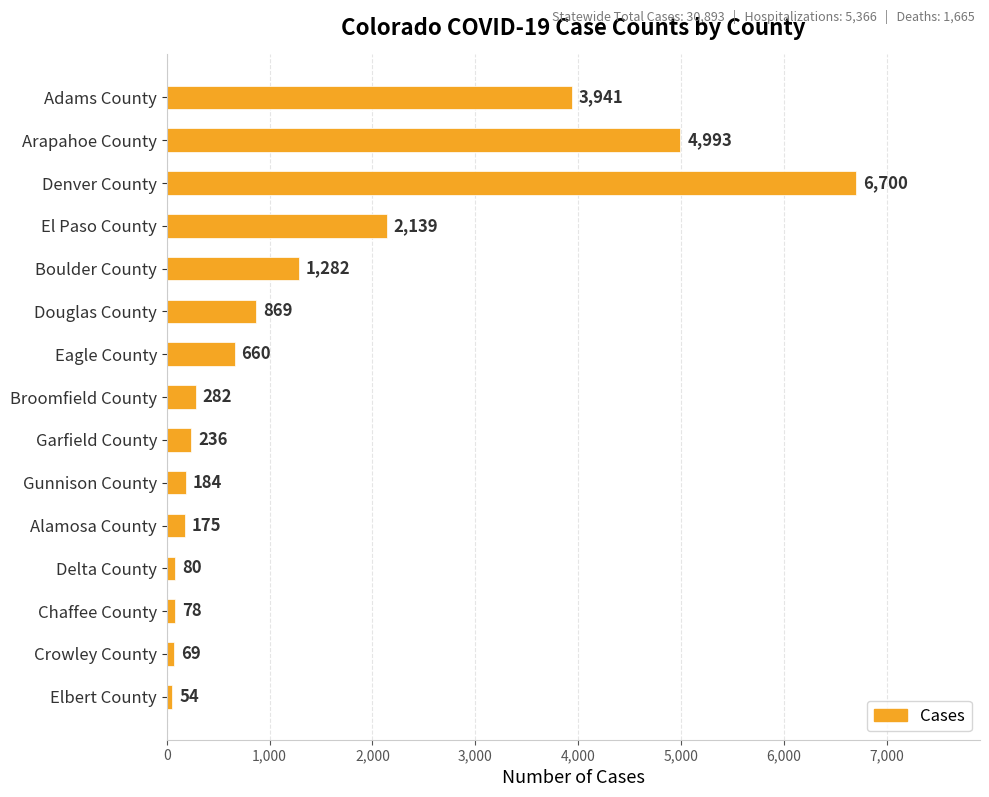

How many bars are there in total?

15